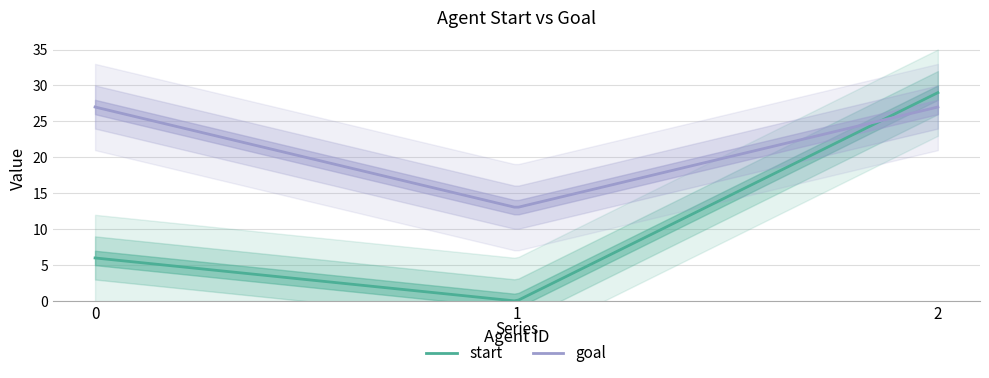

Is the value of goal at 0 greater than the value of start at 2?

No